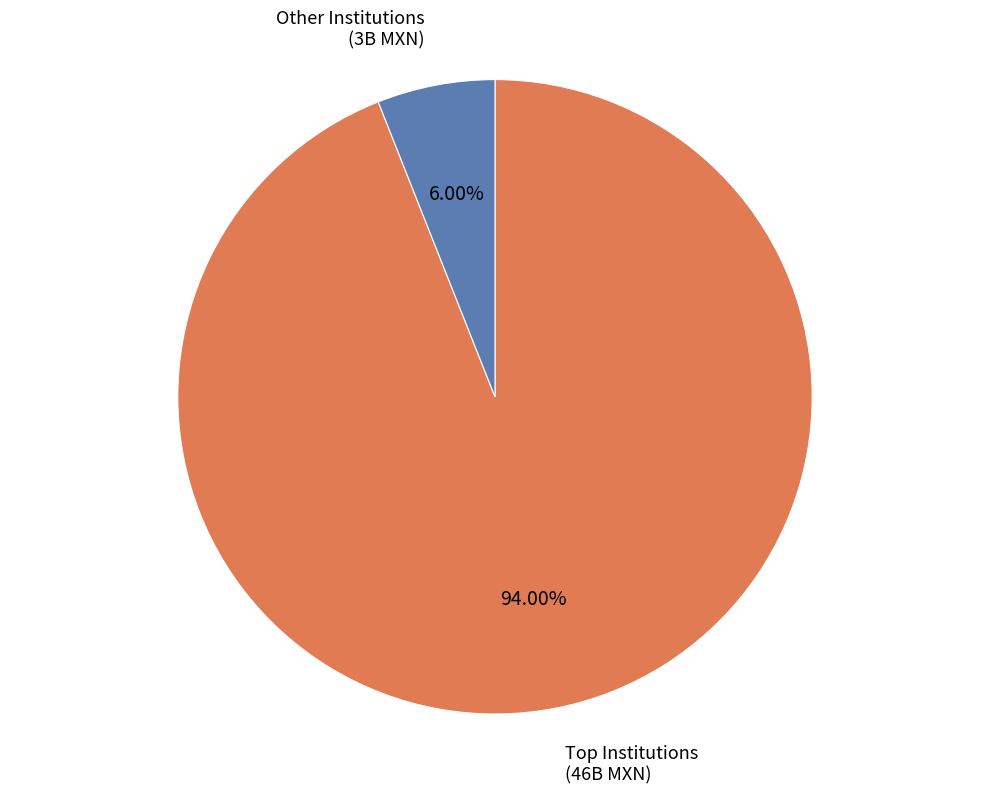

Does any single category account for the majority?

Yes